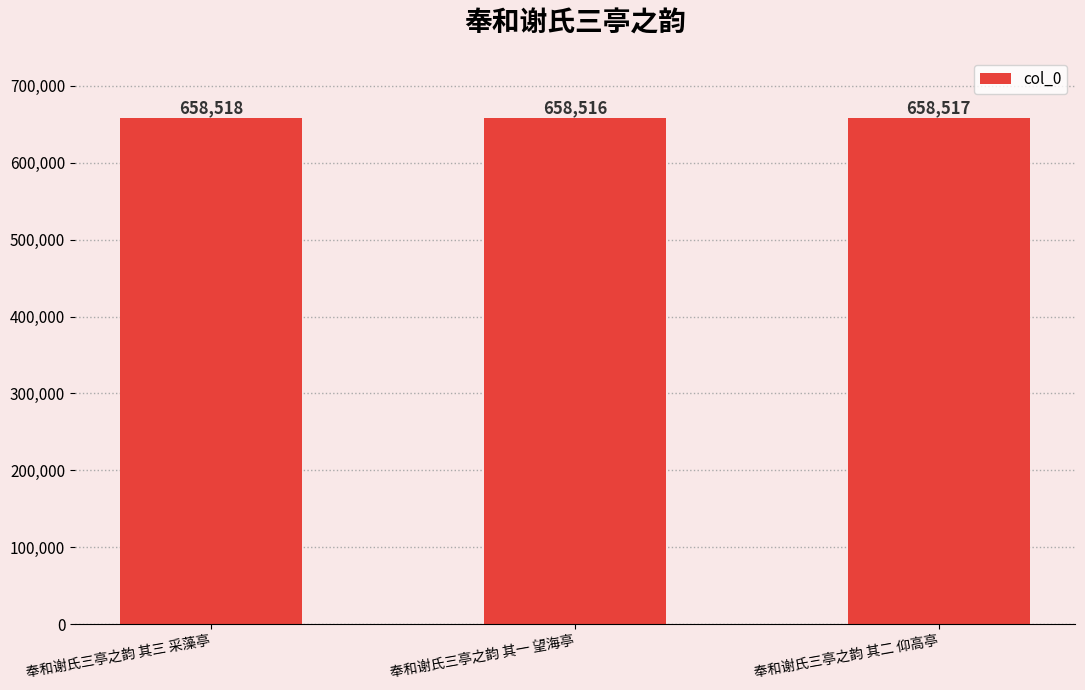

Rank the categories by value from lowest to highest.

奉和谢氏三亭之韵 其一 望海亭, 奉和谢氏三亭之韵 其二 仰高亭, 奉和谢氏三亭之韵 其三 采藻亭